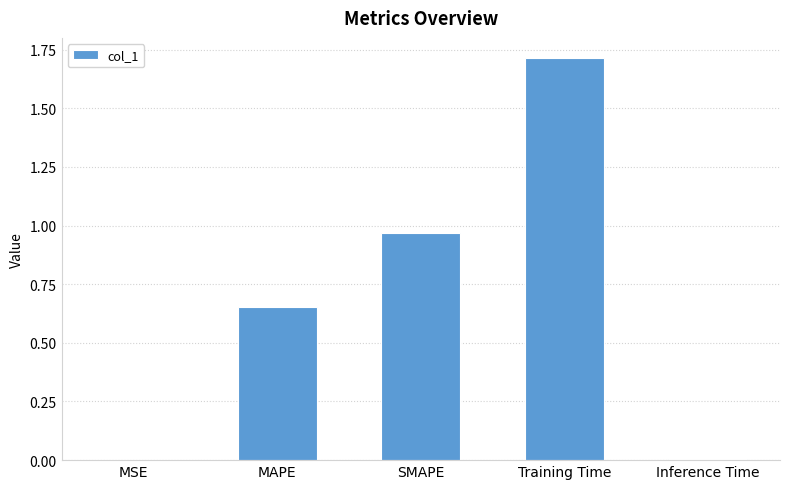

Are the bars grouped side by side (vs. stacked)?

No